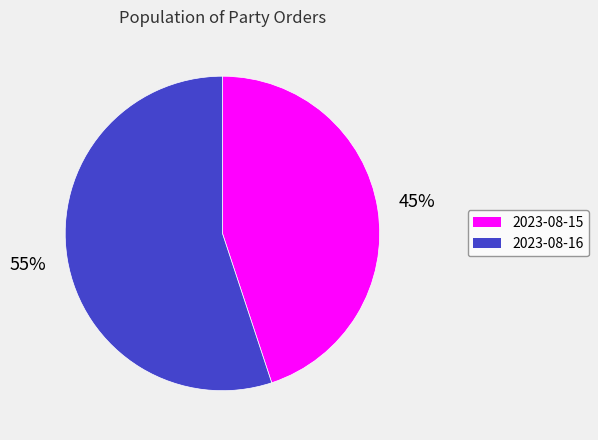

Do 2023-08-15 and 2023-08-16 together represent more than half of the pie?

Yes